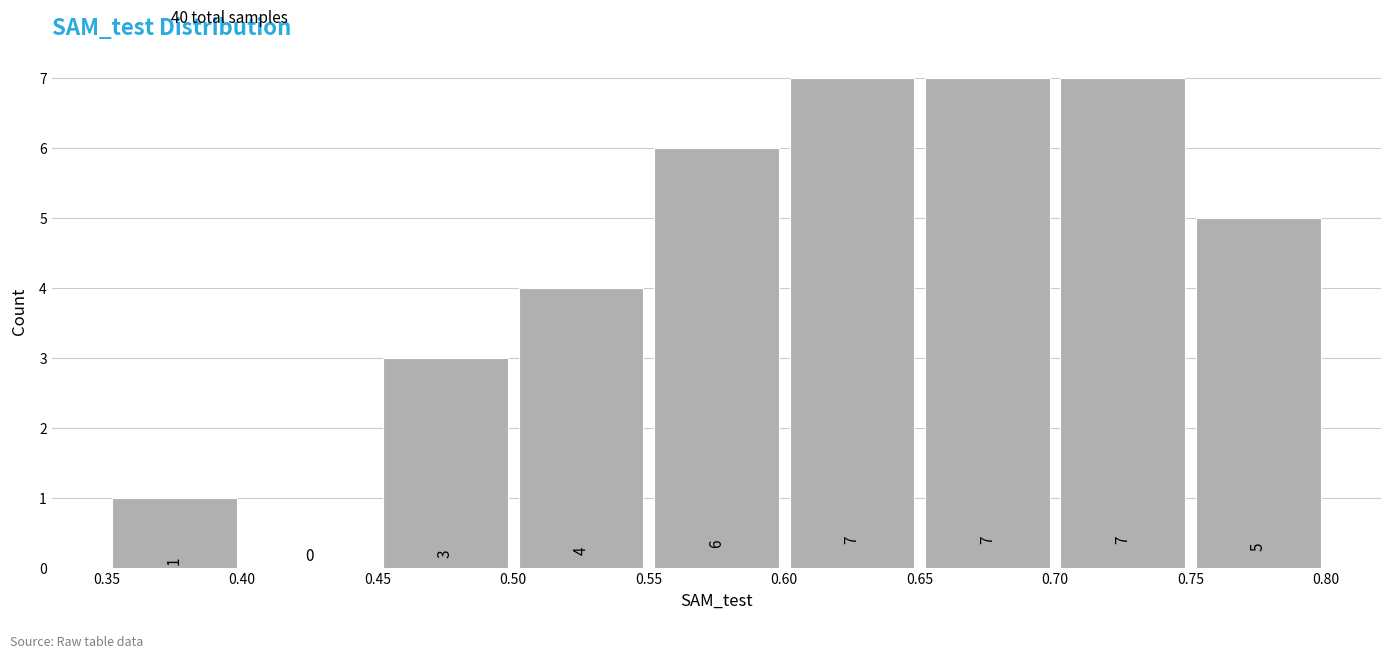

What is the height of the bar covering 0.60 to 0.65 on the x-axis?

7